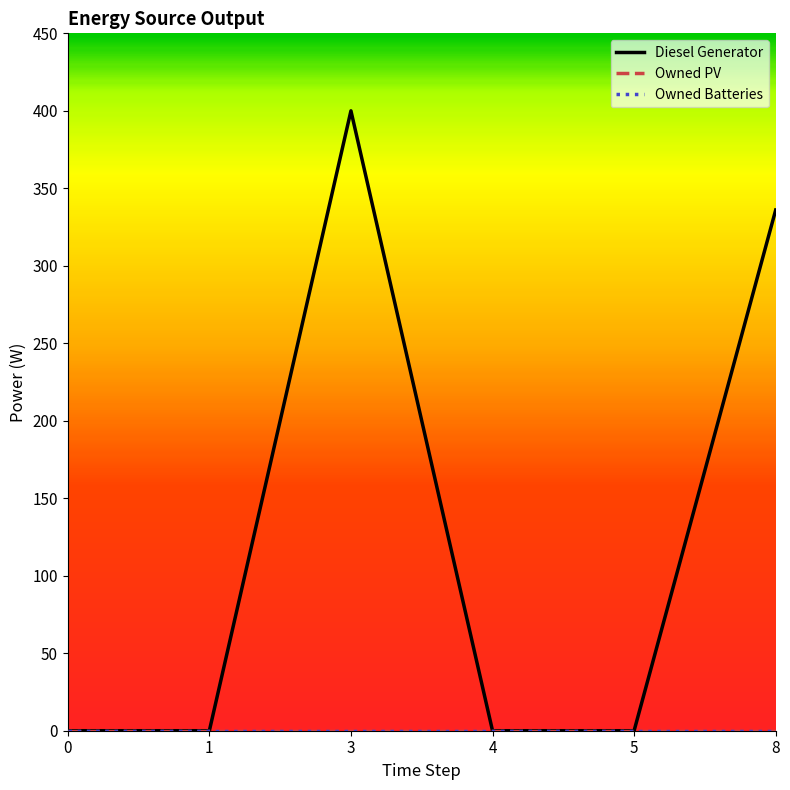

Between 5 and 0, which is larger?

5